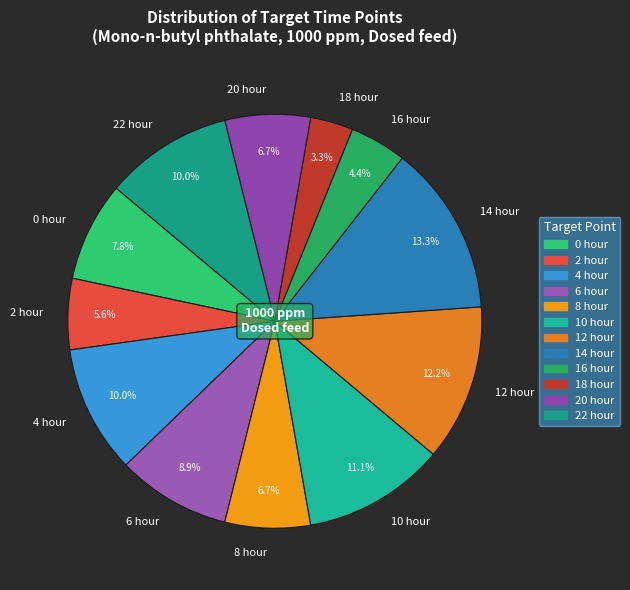

To the nearest percent, what is the combined percentage of 10 hour and 0 hour?

19%